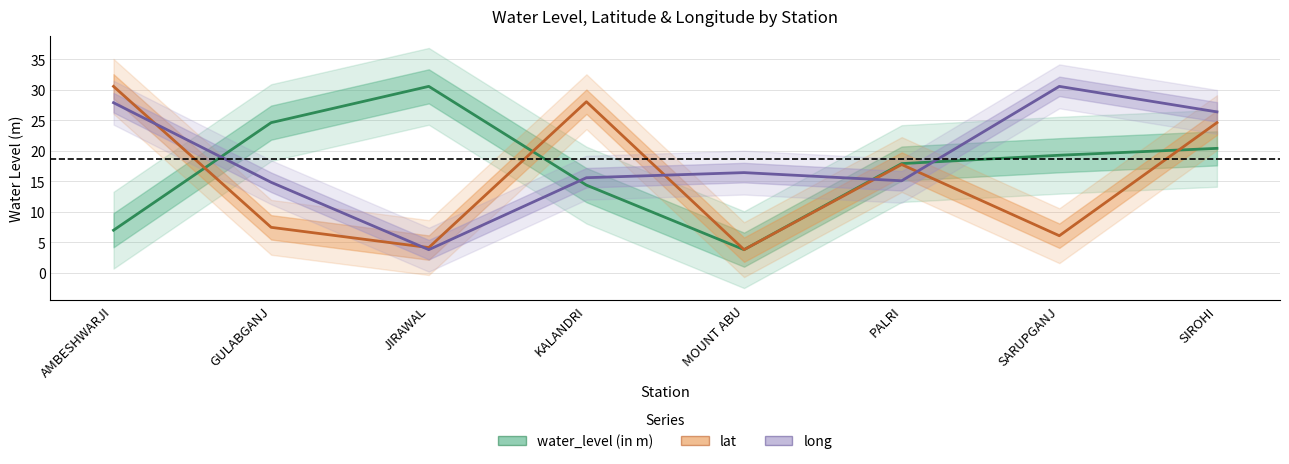

At which category is the sum across all series the highest?

SIROHI